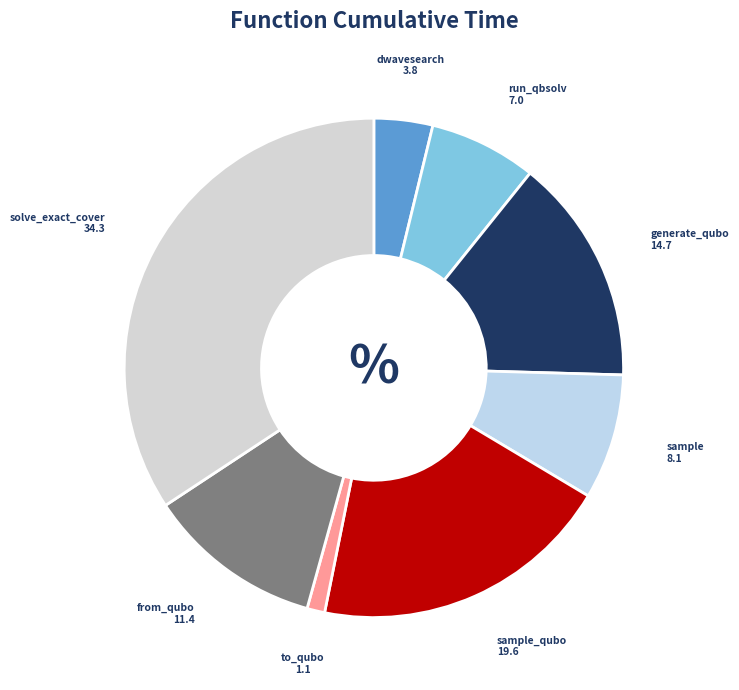

How many segments does this pie chart have?

8